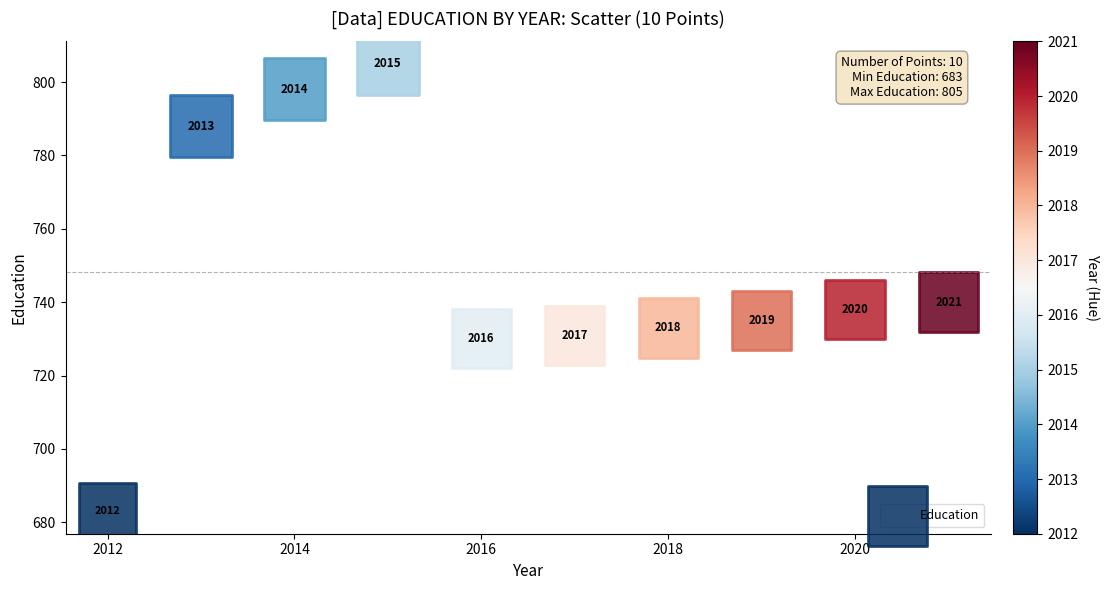

What Y value in the scatter plot is closest to 744?

740